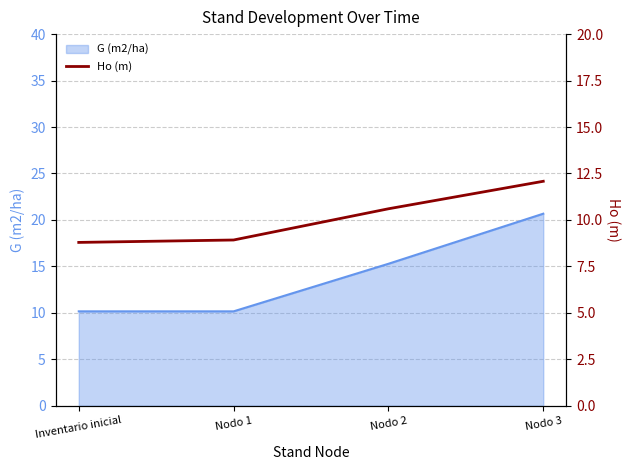

Rank the categories by value from highest to lowest.

Nodo 3, Nodo 2, Nodo 1, Inventario inicial